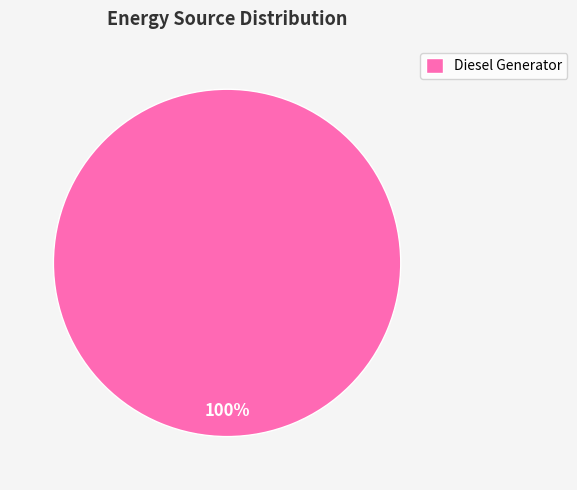

How many slices are in this pie chart?

1